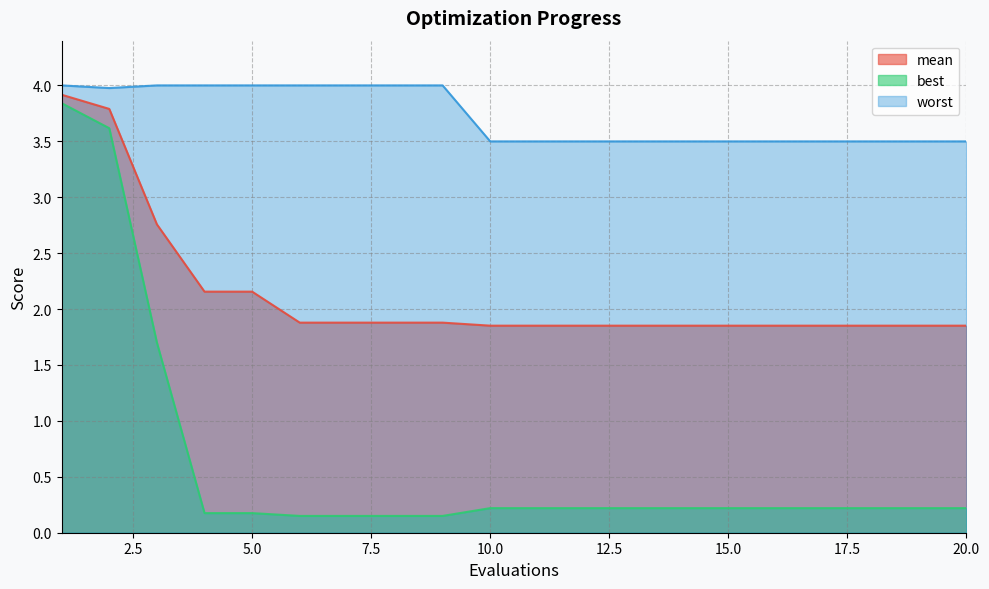

Reading right to left, transcribe all the data shown in this chart.

mean: 1.9	1.9	1.9	1.9	1.9	1.9	1.9	1.9	1.9	1.9	1.9	1.9	1.9	1.9	1.9	2.2	2.2	2.8	3.8	3.9
best: 0.2	0.2	0.2	0.2	0.2	0.2	0.2	0.2	0.2	0.2	0.2	0.2	0.2	0.2	0.2	0.2	0.2	1.7	3.6	3.8
worst: 3.5	3.5	3.5	3.5	3.5	3.5	3.5	3.5	3.5	3.5	3.5	4.0	4.0	4.0	4.0	4.0	4.0	4.0	4.0	4.0